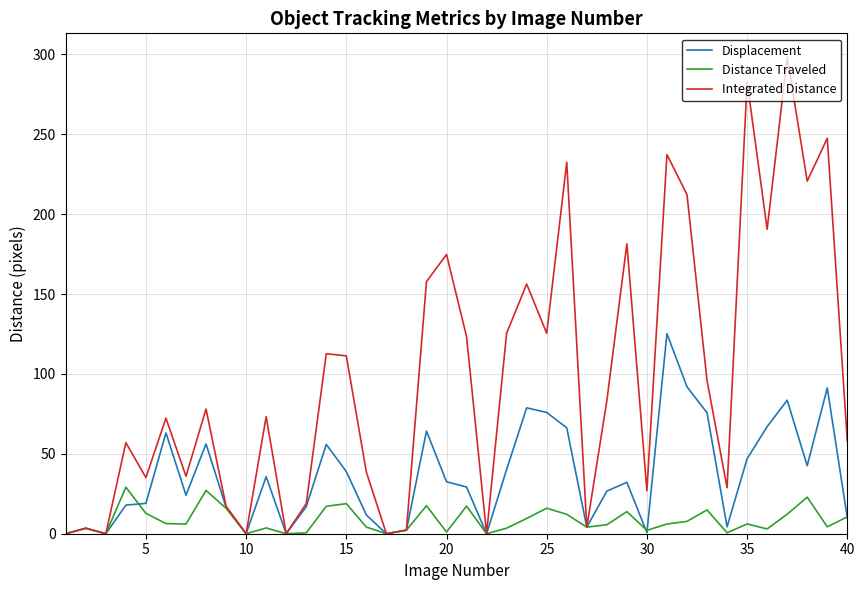

What is the maximum value shown in the chart?

298.2